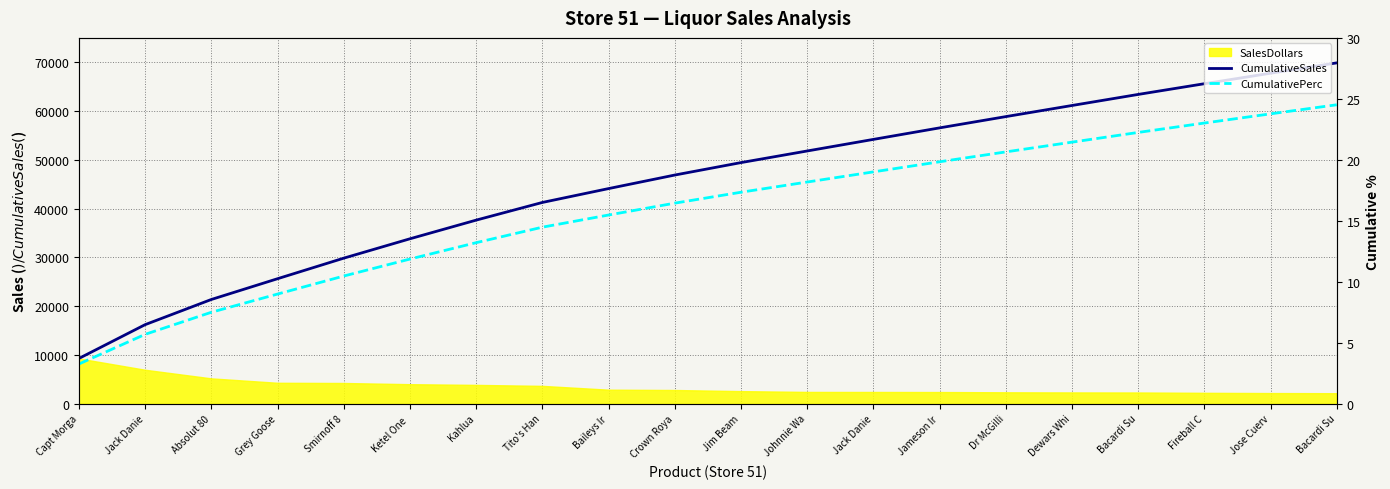

True or false: CumulativePerc and CumulativeSales intersect in this chart.

False